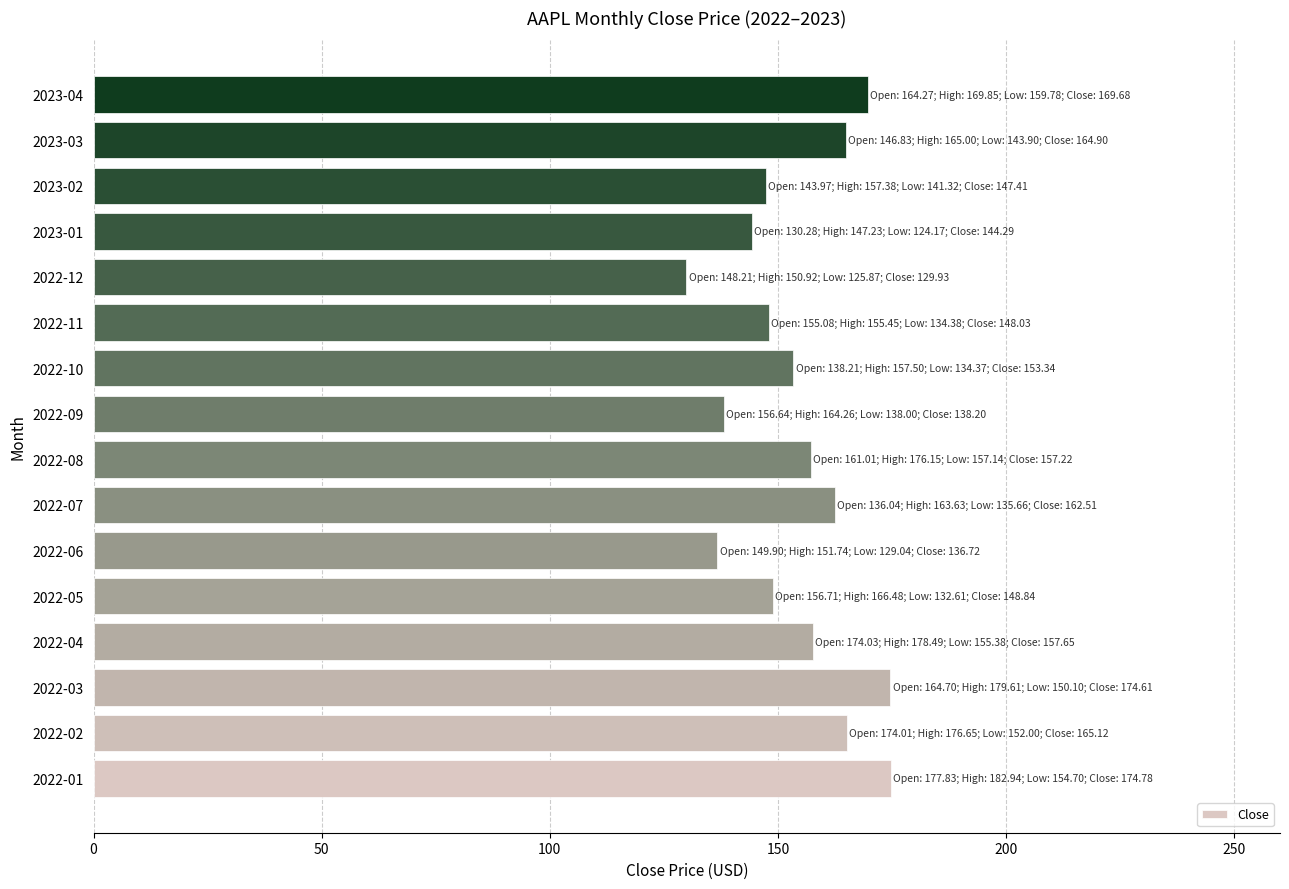

What is the change in value from 2022-08 to 2023-01?

-12.9